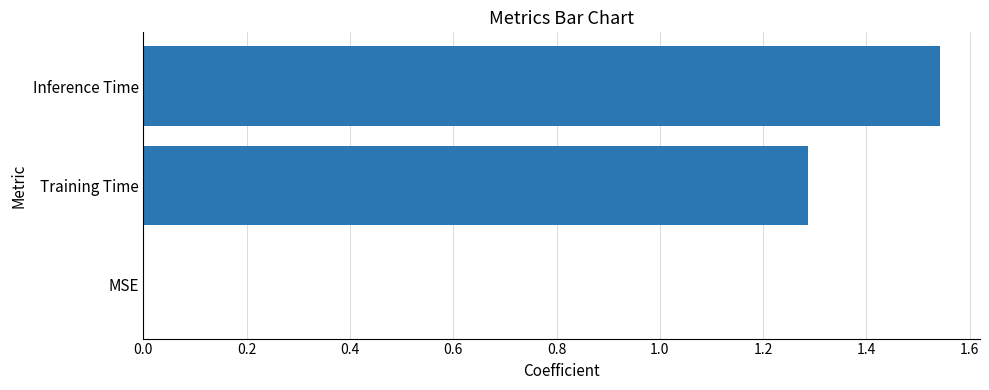

What is the average value?

0.9